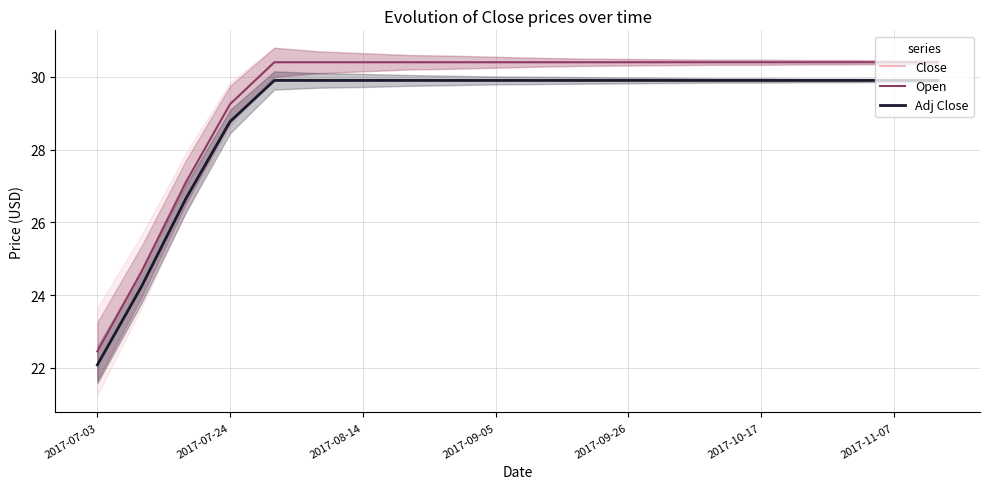

What is the difference between the second highest and second lowest values in the Adj Close series?

5.7